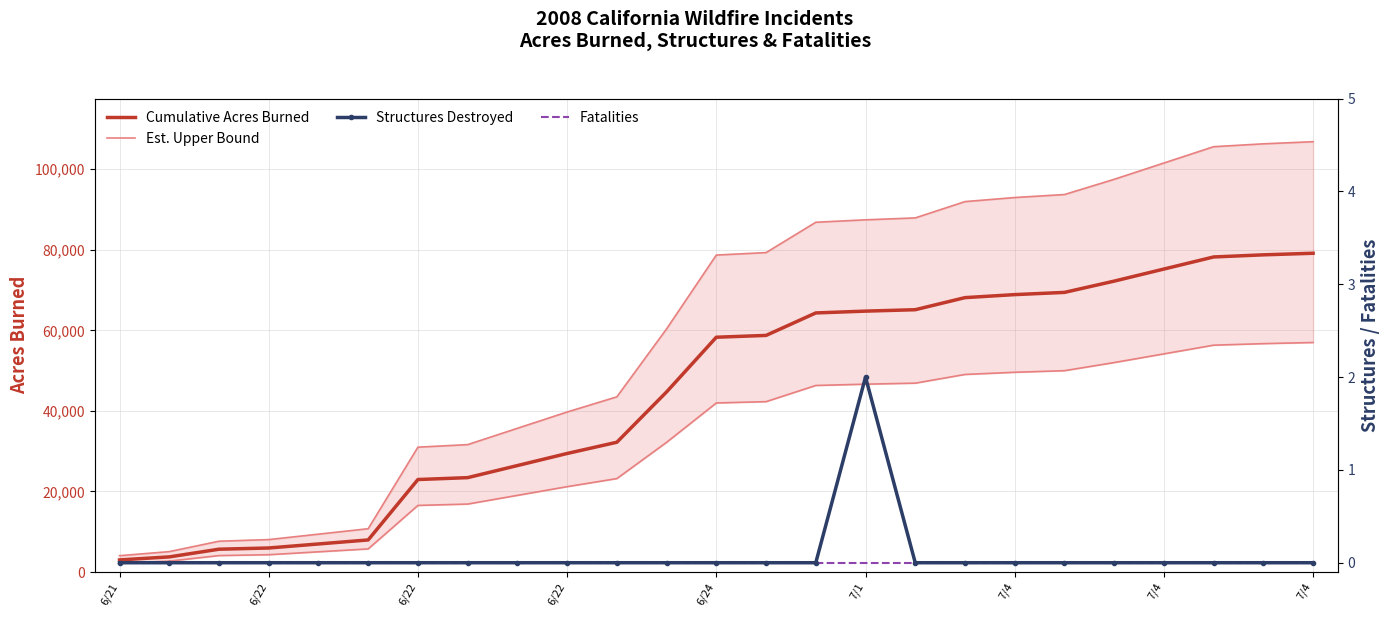

What is the difference between the highest and lowest values at 11?

60370.7